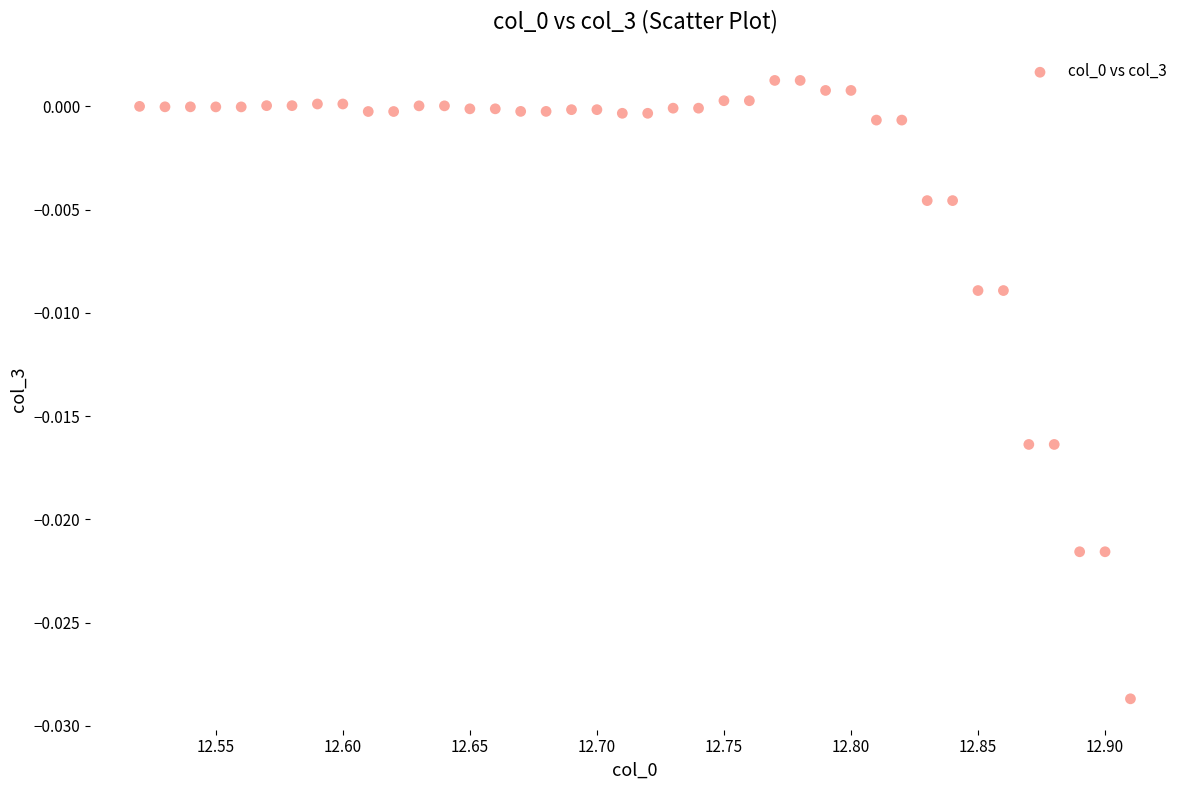

What is the range of X values (max minus min)?

0.4